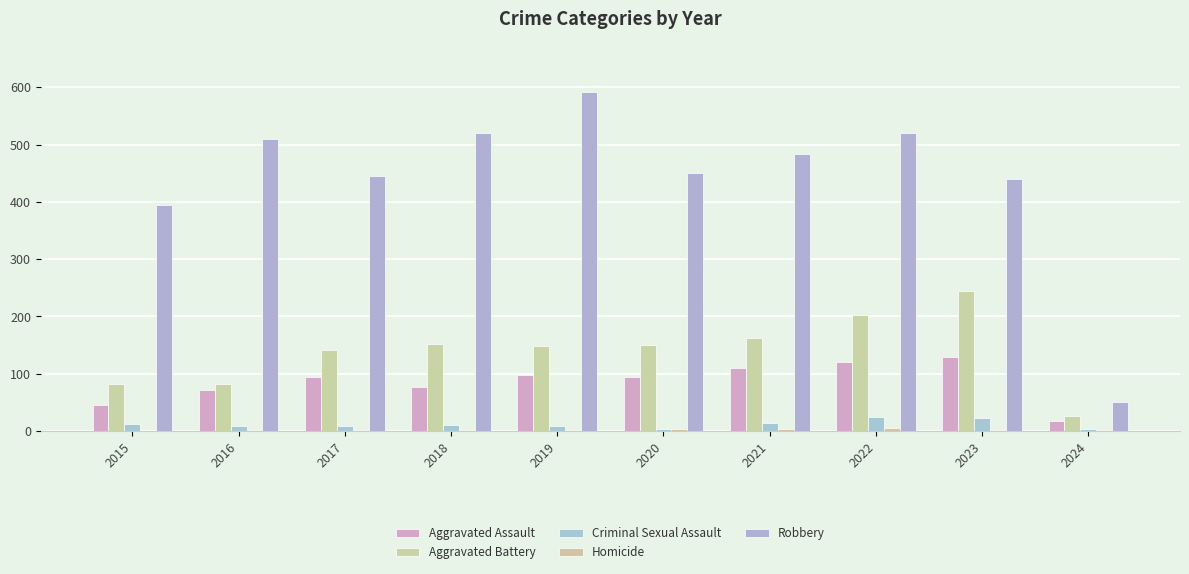

Rank the series by their maximum value, from lowest to highest.

Homicide, Criminal Sexual Assault, Aggravated Assault, Aggravated Battery, Robbery